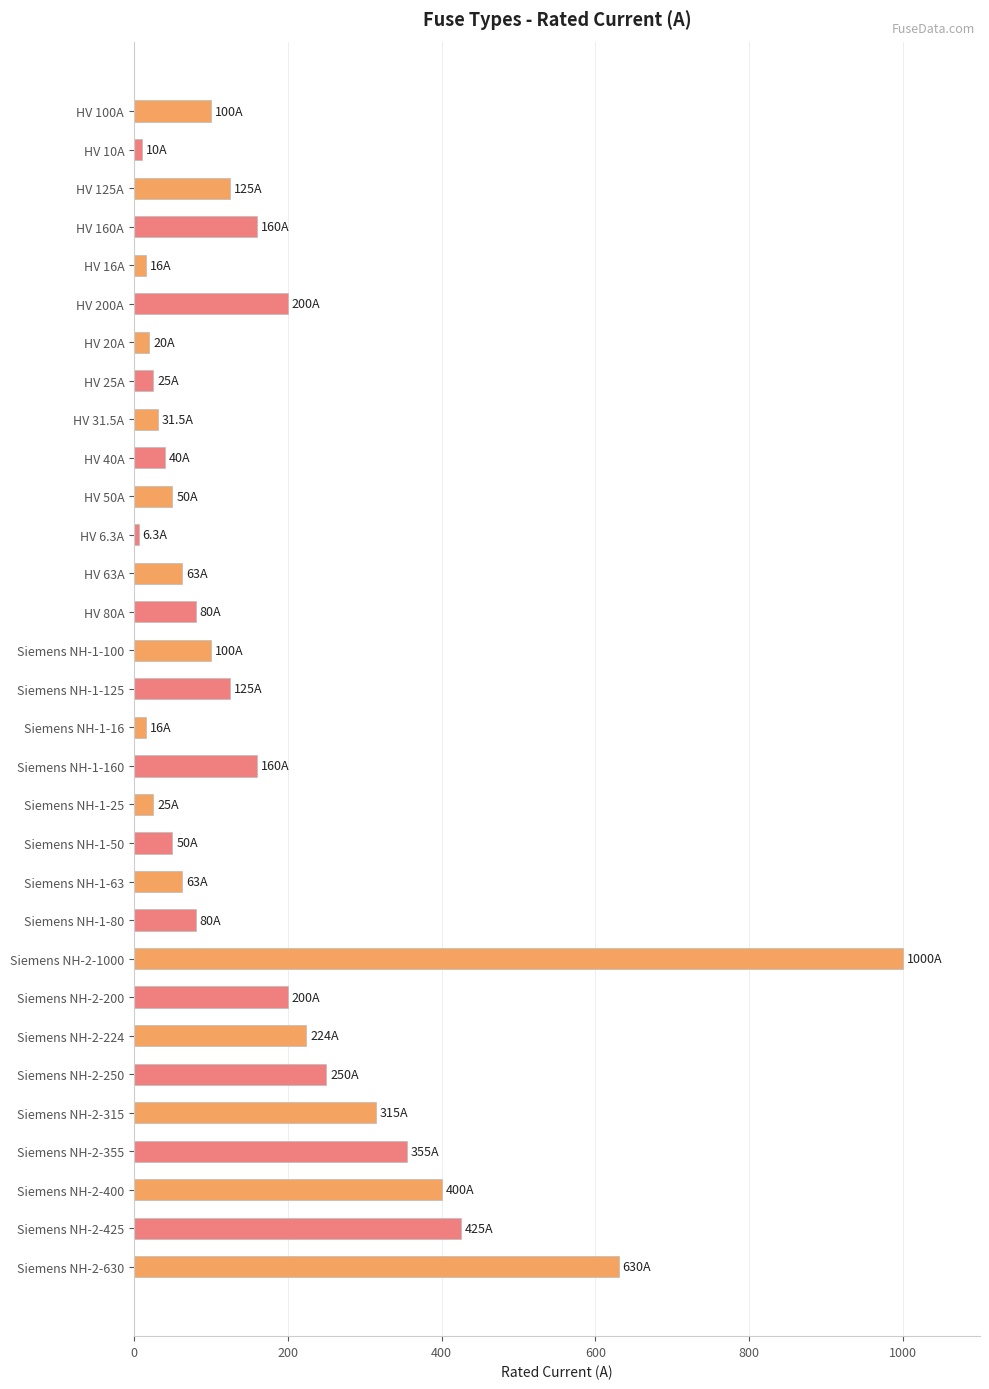

Which has a higher value, HV 100A or Siemens NH-2-425?

Siemens NH-2-425